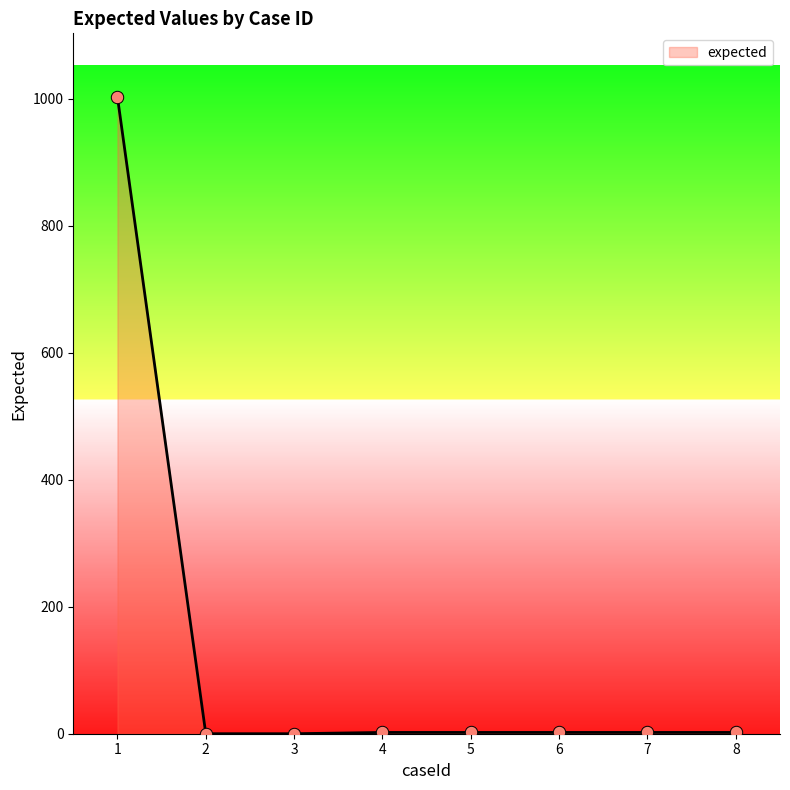

What is the change in value from 2 to 6?

+2